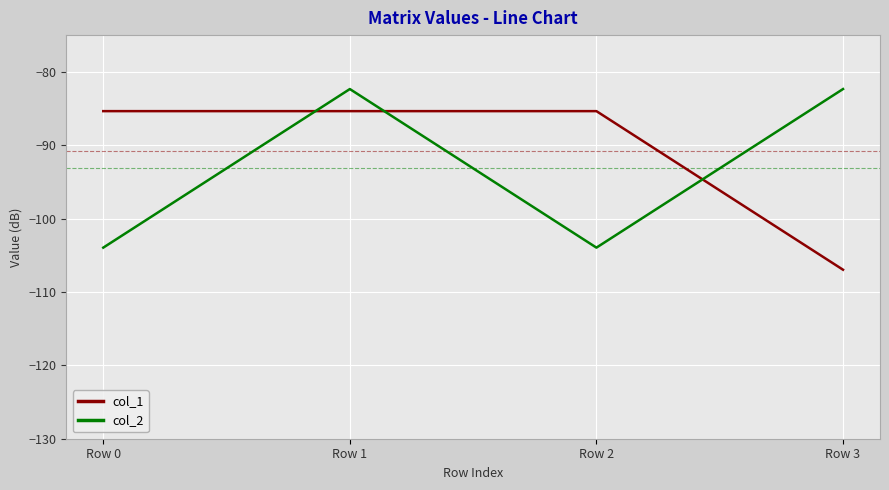

Does the chart have visible grid lines?

Yes